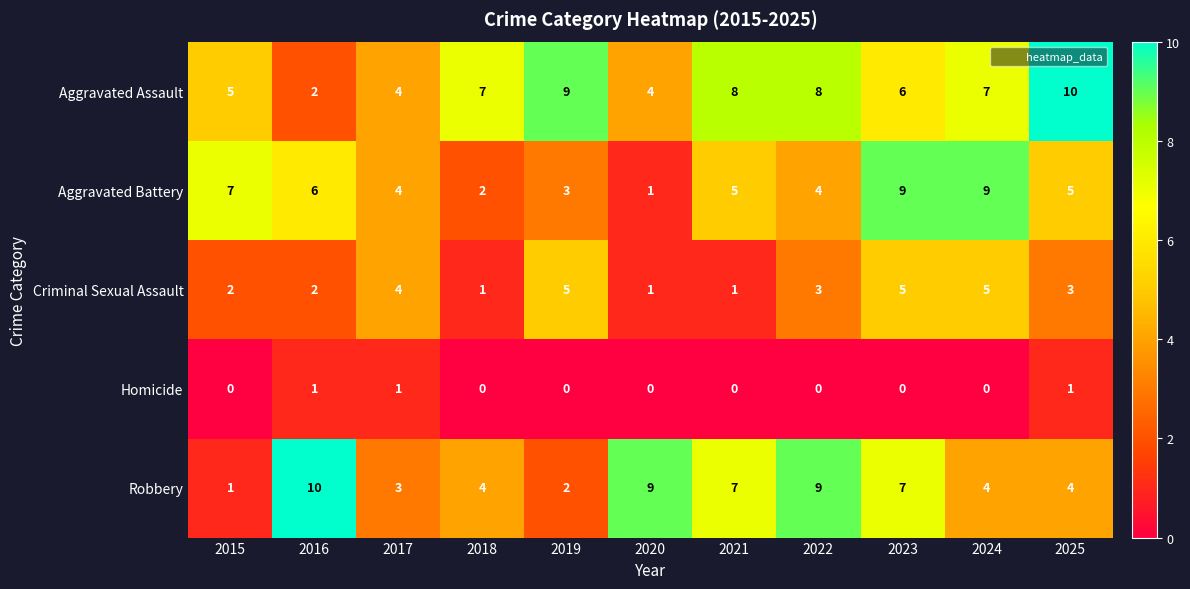

Is the value of Aggravated Assault at 2016 greater than the value of Criminal Sexual Assault at 2023?

No